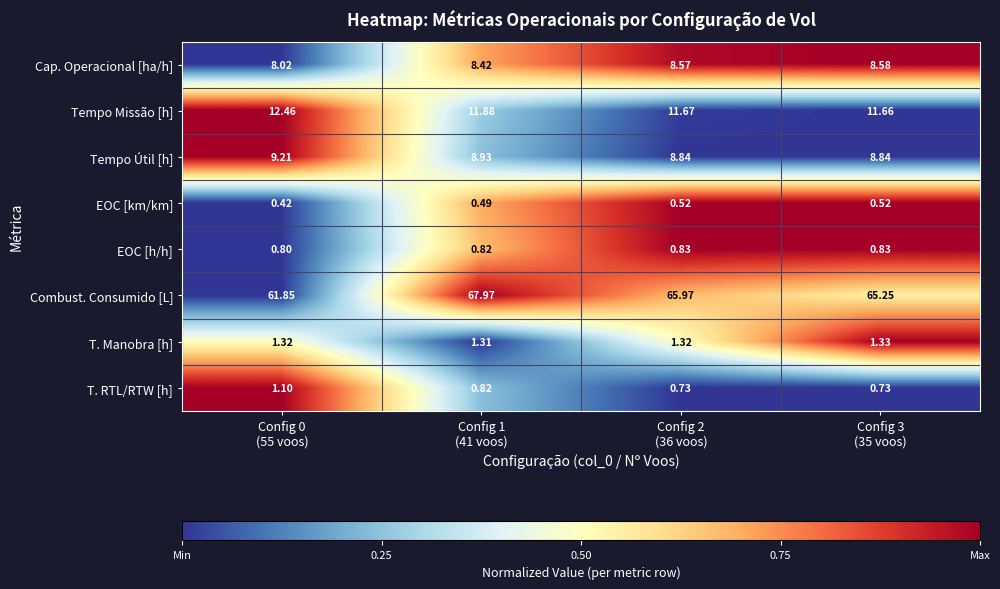

Rank the series by their maximum value, from lowest to highest.

EOC [km/km], EOC [h/h], T. RTL/RTW [h], T. Manobra [h], Cap. Operacional [ha/h], Tempo Útil [h], Tempo Missão [h], Combust. Consumido [L]